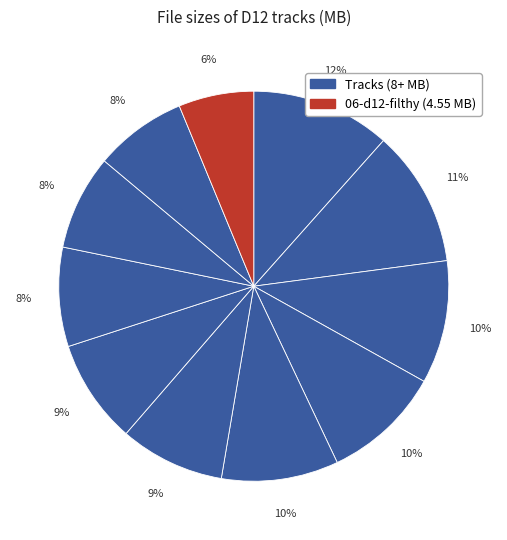

How many segments does this pie chart have?

11